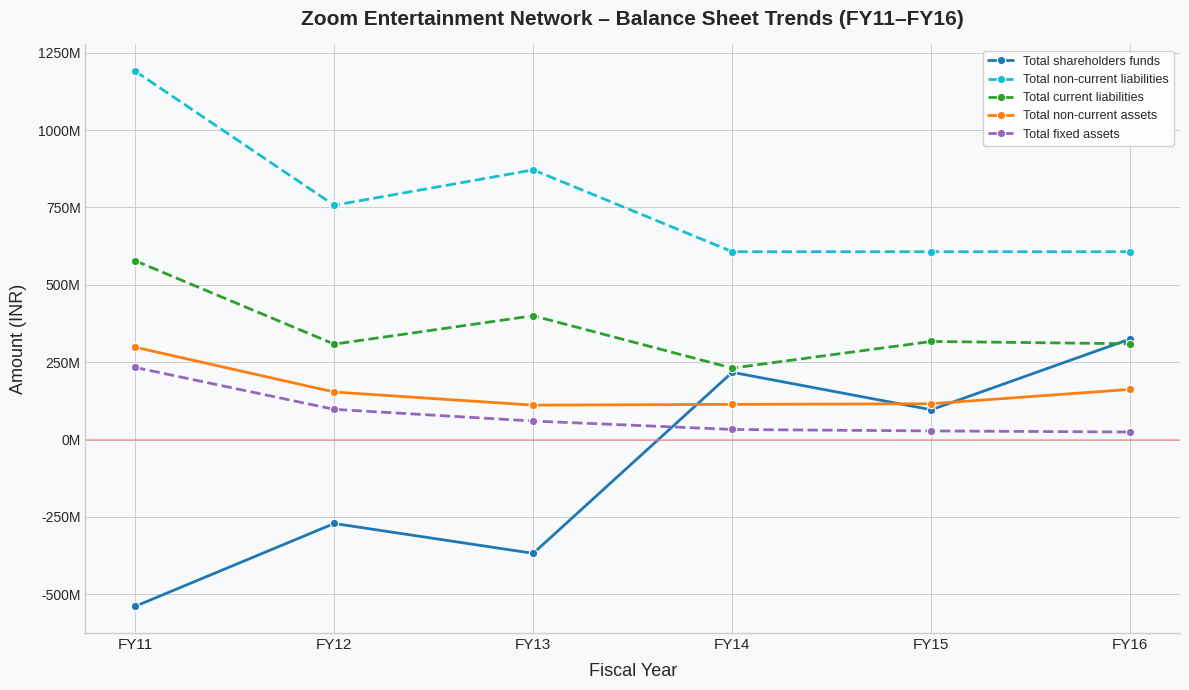

At FY12, list the series in order from largest to smallest.

Total non-current liabilities, Total current liabilities, Total non-current assets, Total fixed assets, Total shareholders funds